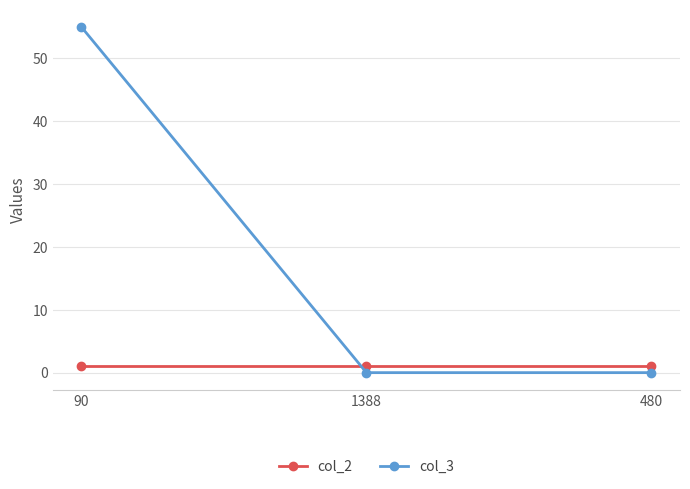

True or false: col_2 has a value of 1 at 90.

True